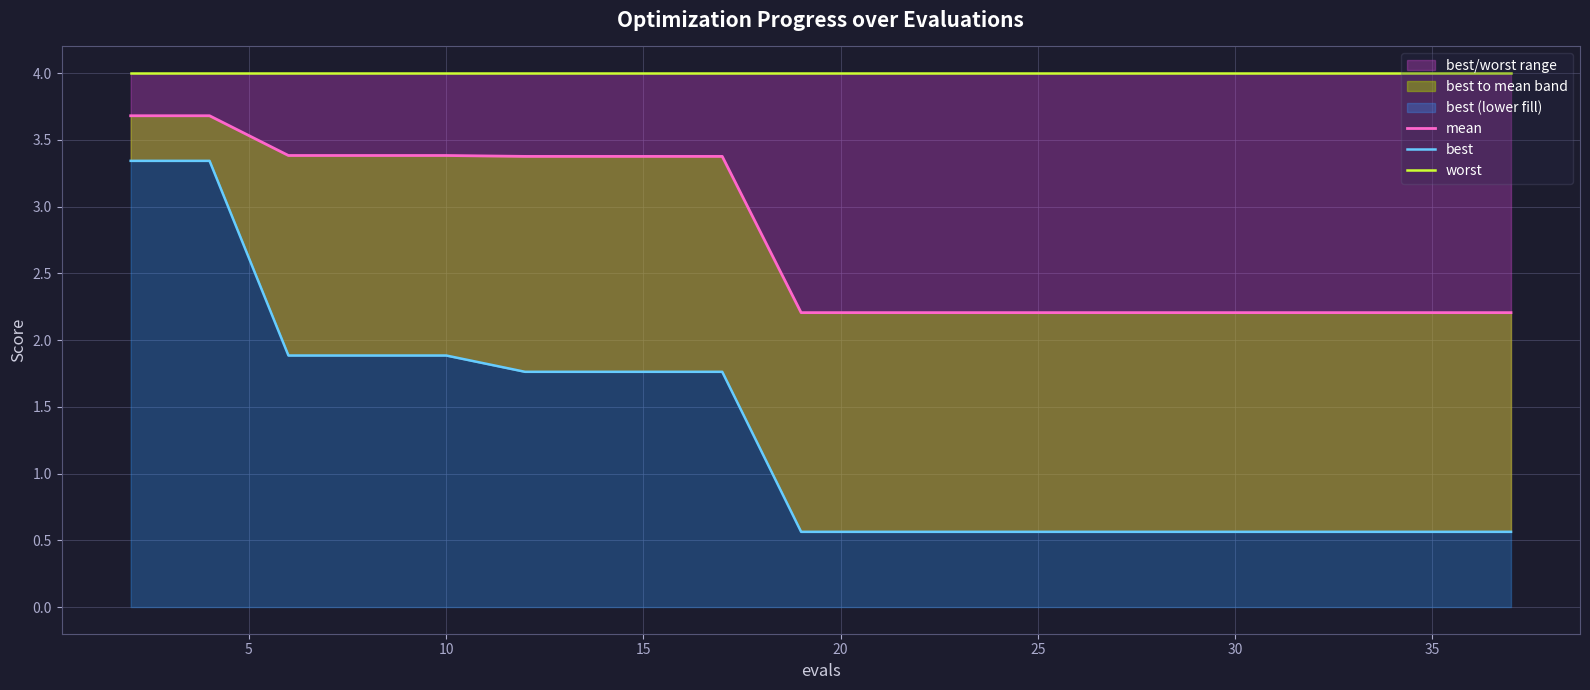

Rank the series by their average value, from lowest to highest.

best, mean, worst